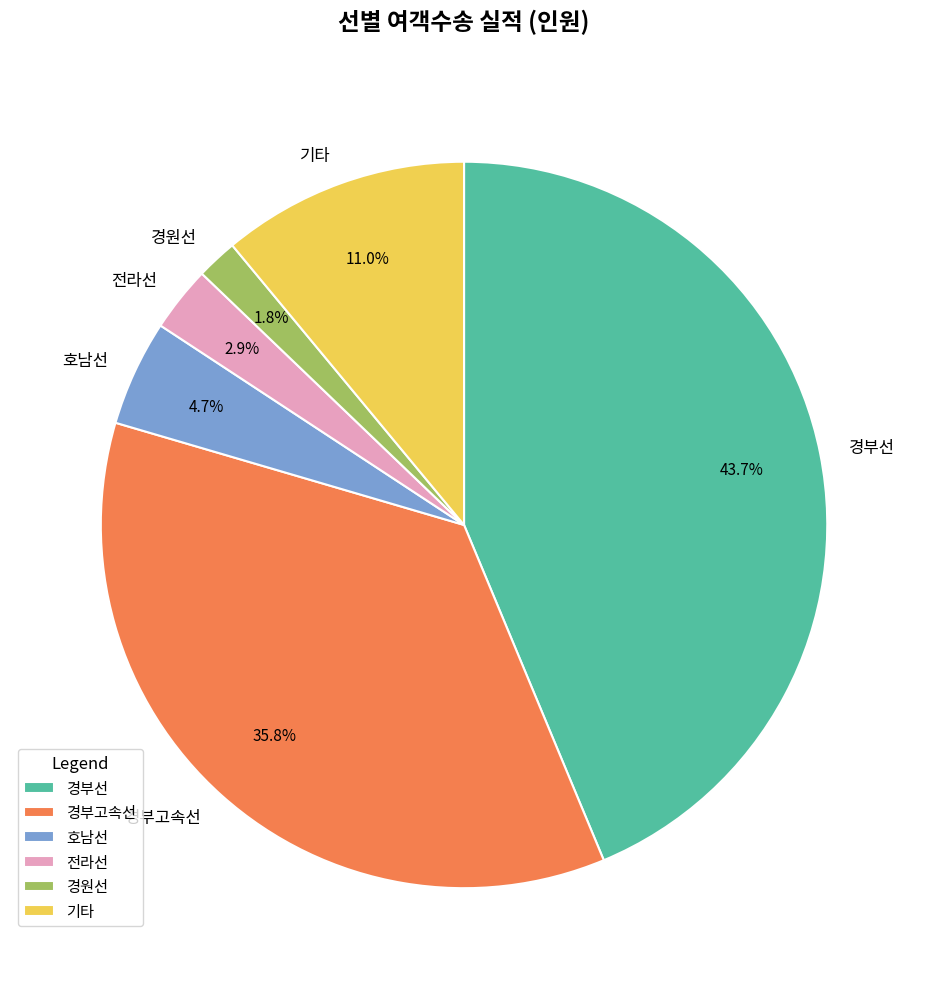

Between 경원선 and 경부선, which is larger?

경부선